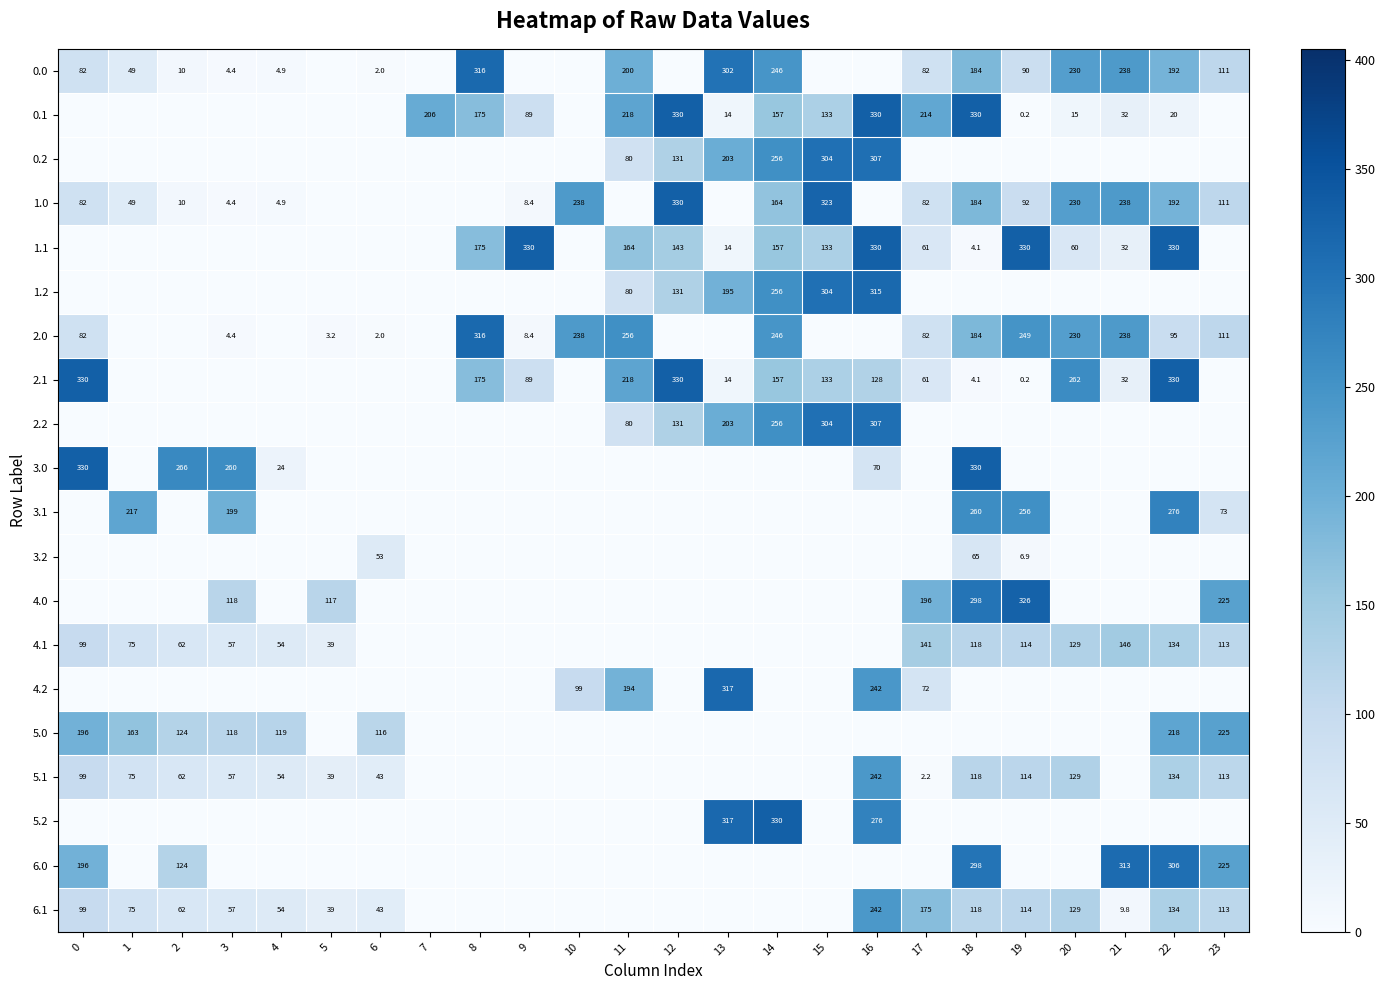

Count the number of data series in this chart.

20